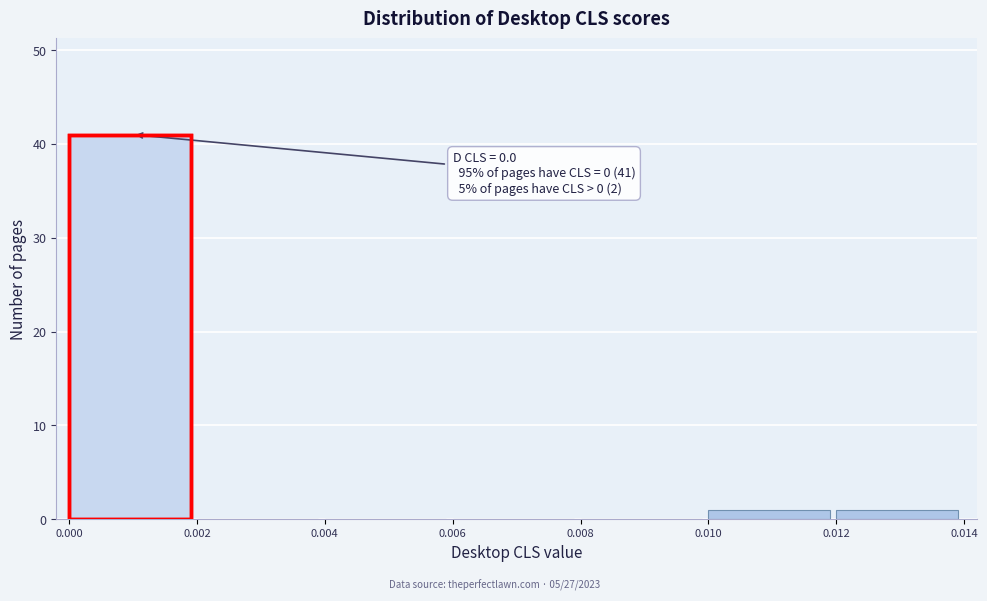

Over which range of the x-axis is the bar tallest?

0.000 to 0.002